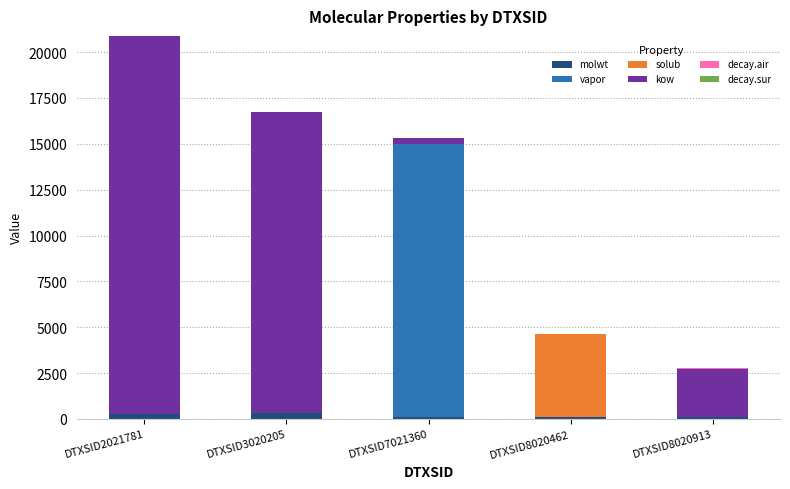

The molwt series shows 278.4 at DTXSID2021781. True or false?

True